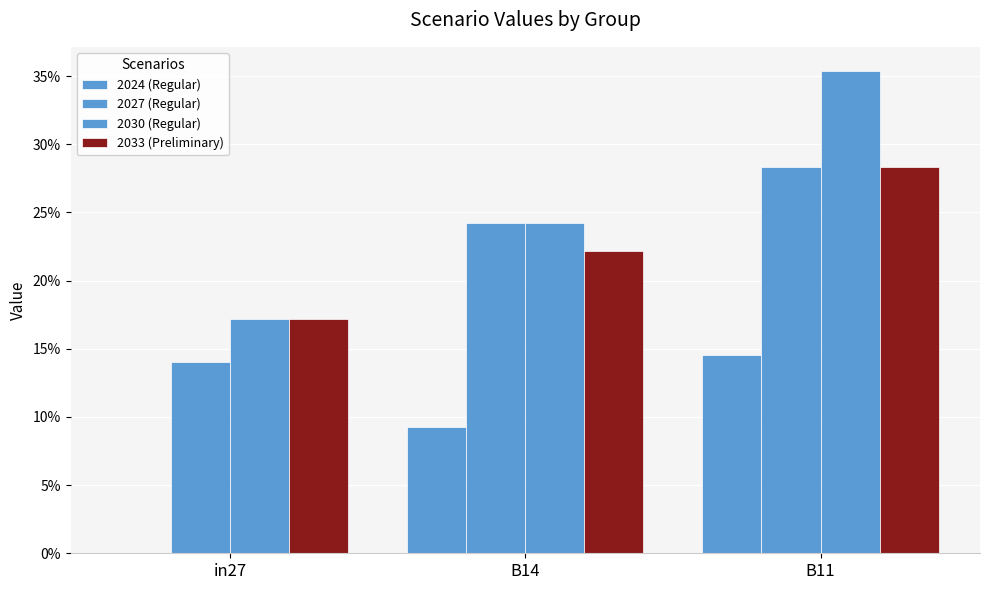

Is it true that job840_scenario1_2033 equals 0.3 at B14?

False